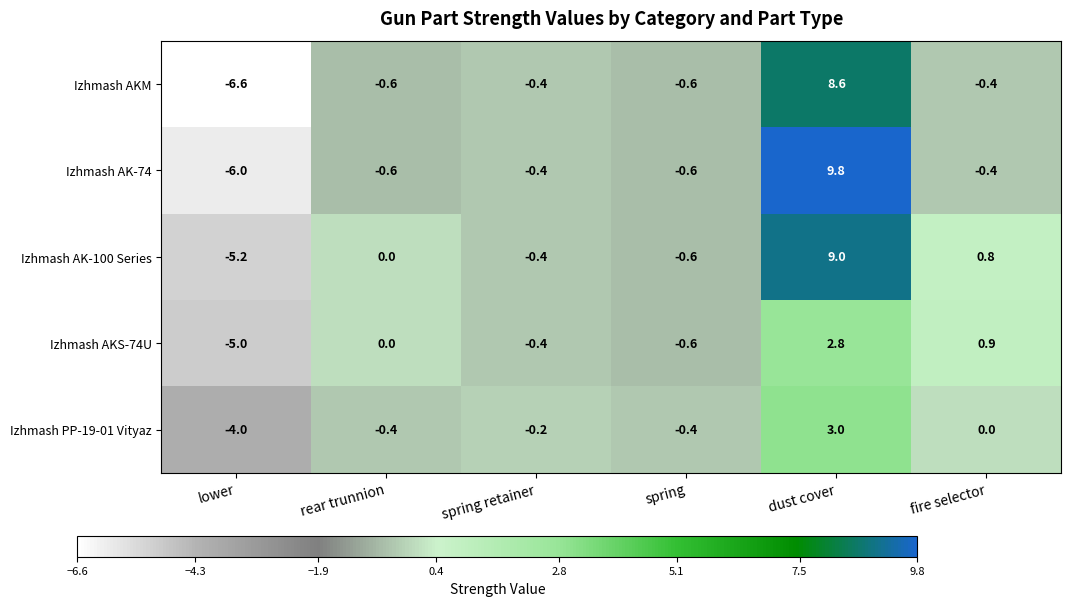

Reading right to left, extract all data points from this chart.

Izhmash AKM: -0.4	8.6	-0.6	-0.4	-0.6	-6.6
Izhmash AK-74: -0.4	9.8	-0.6	-0.4	-0.6	-6.0
Izhmash AK-100 Series: 0.8	9.0	-0.6	-0.4	0.0	-5.2
Izhmash AKS-74U: 0.9	2.8	-0.6	-0.4	0.0	-5.0
Izhmash PP-19-01 Vityaz: 0.0	3.0	-0.4	-0.2	-0.4	-4.0